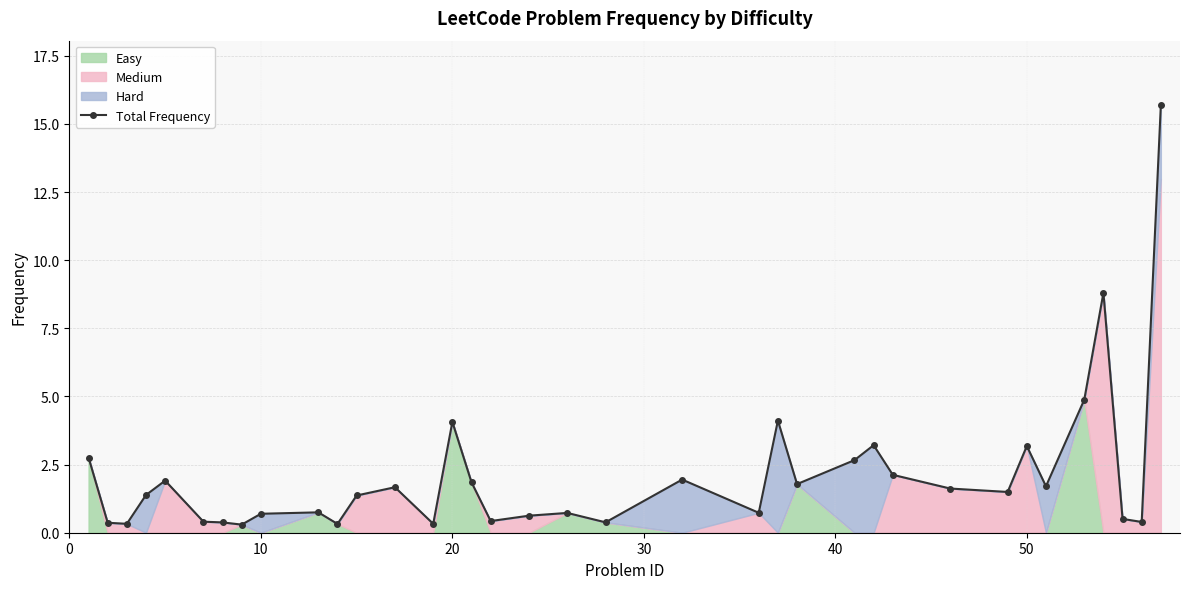

How many data points are less than 1?

16